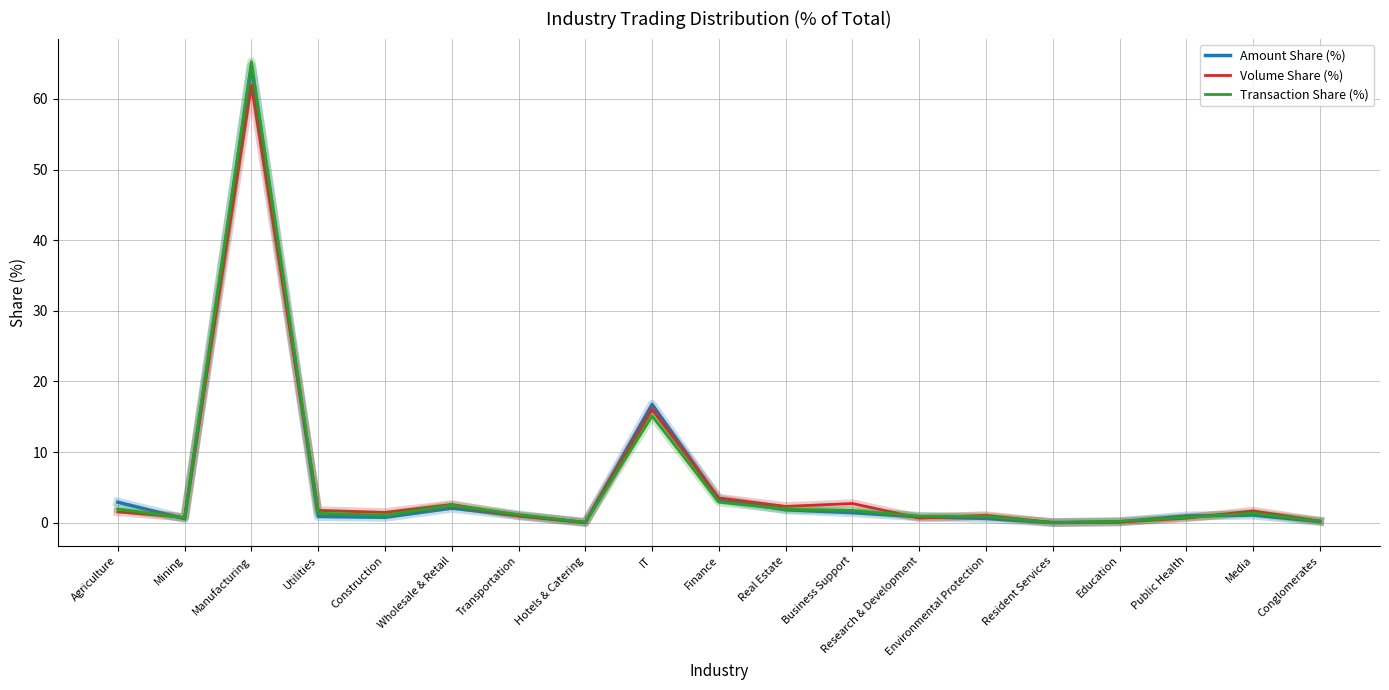

What is the maximum value shown in the chart?

65.3